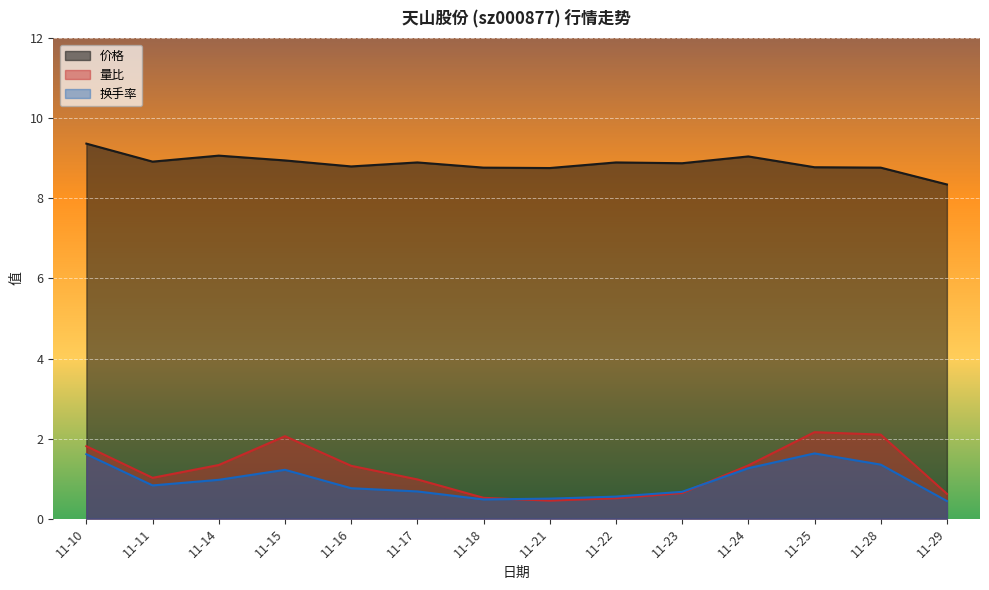

List the labels in order of 换手率 value, largest first.

11-25, 11-10, 11-28, 11-24, 11-15, 11-14, 11-11, 11-16, 11-17, 11-23, 11-22, 11-21, 11-18, 11-29